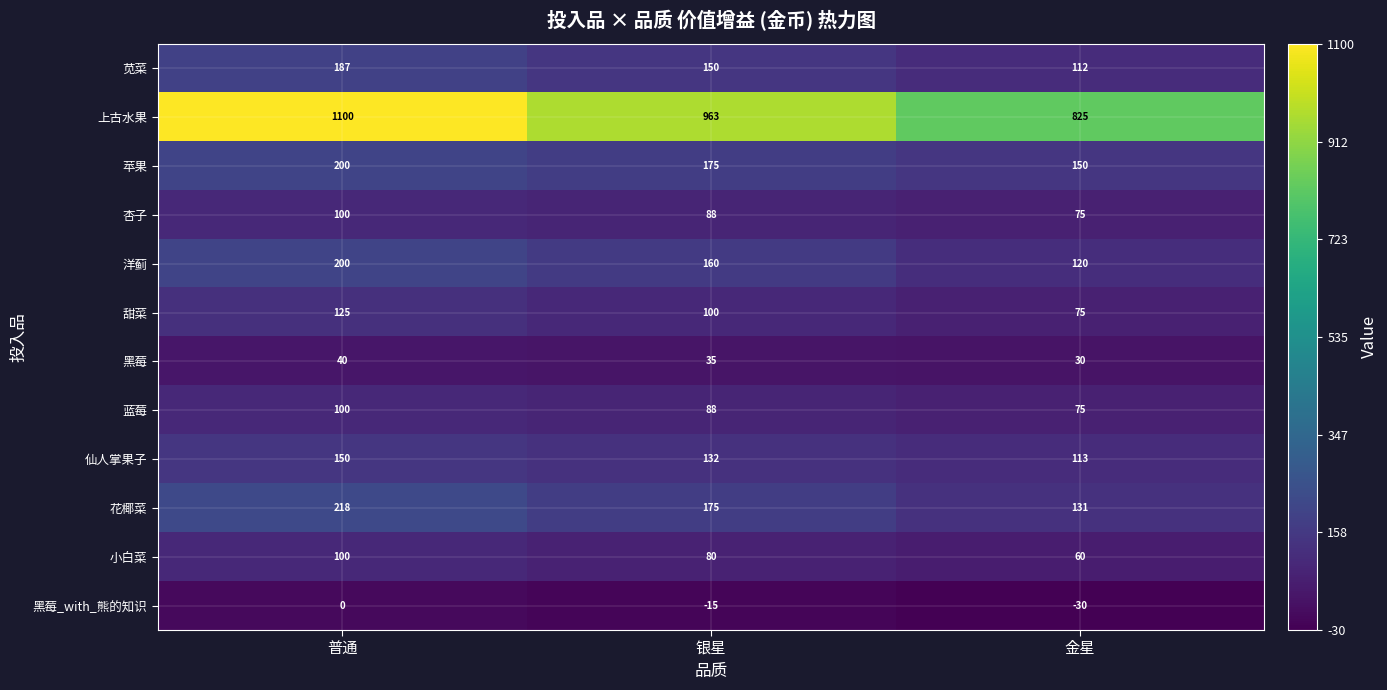

Which category has the highest value in the 蓝莓 series?

普通